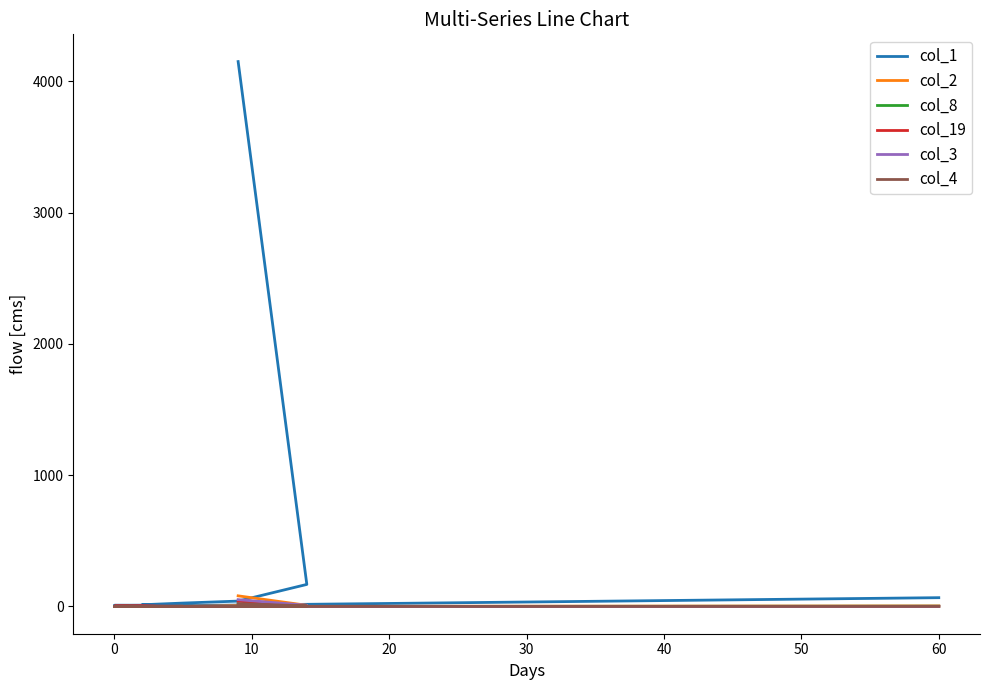

How many categories are shown in the chart?

20